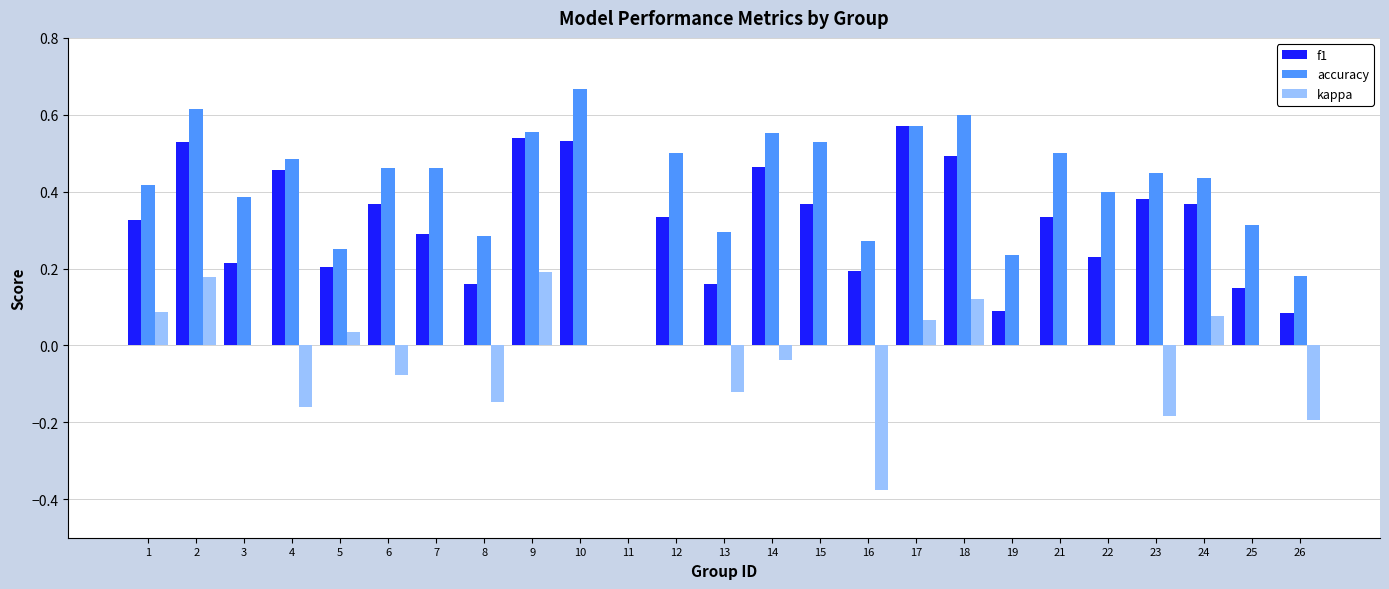

Is it true that kappa equals 0.0 at 12?

True